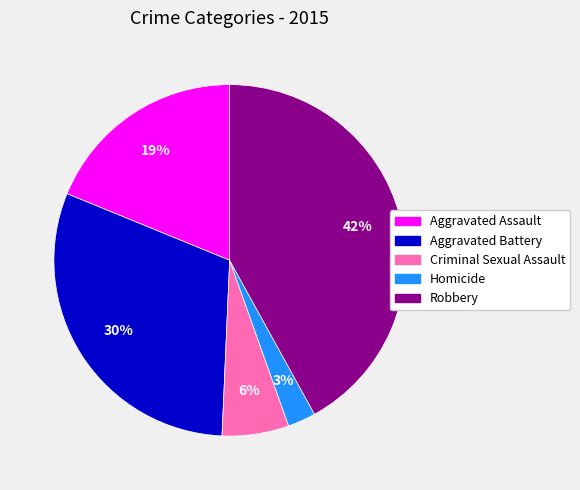

Approximately how many times larger is the value at Robbery compared to Aggravated Assault?

2.2